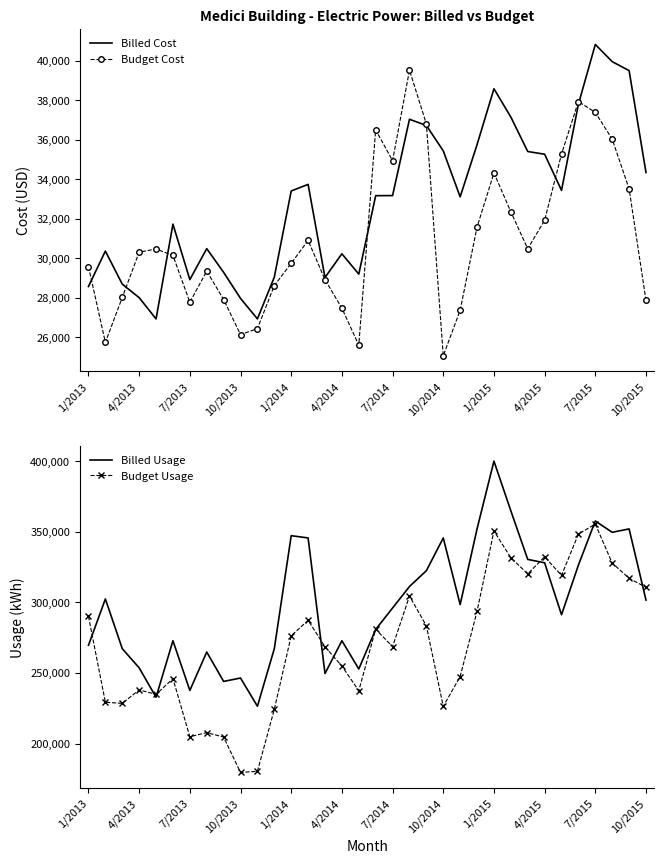

Count the number of categories in the chart.

34